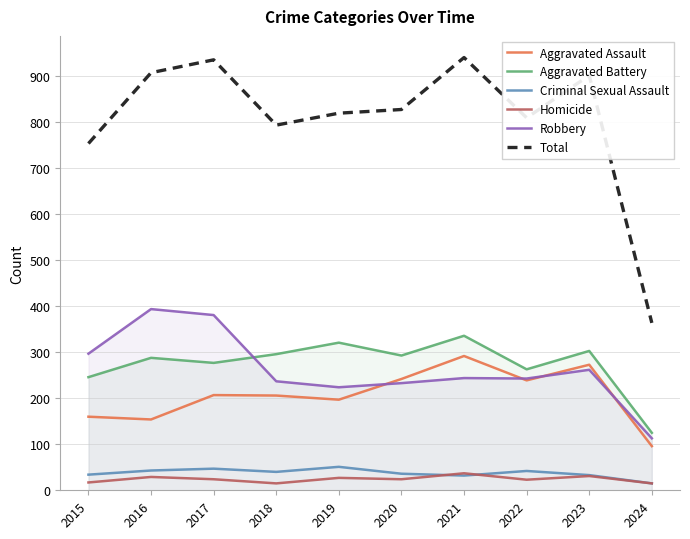

How many intersections are there between Homicide and Criminal Sexual Assault?

2